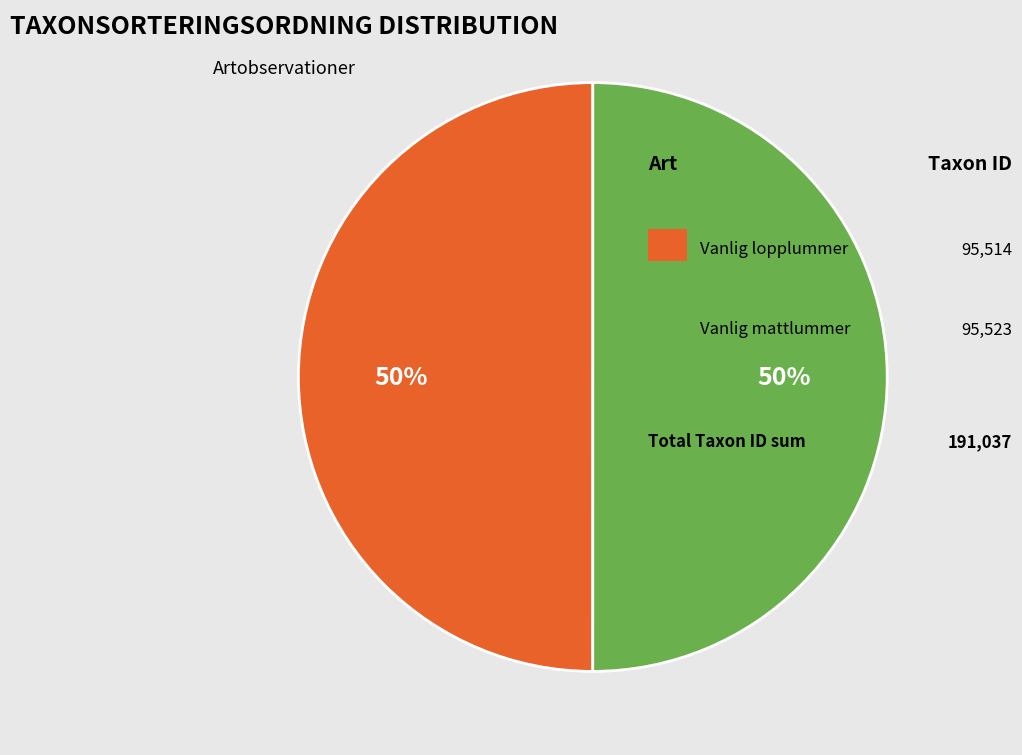

How many segments does this pie chart have?

2